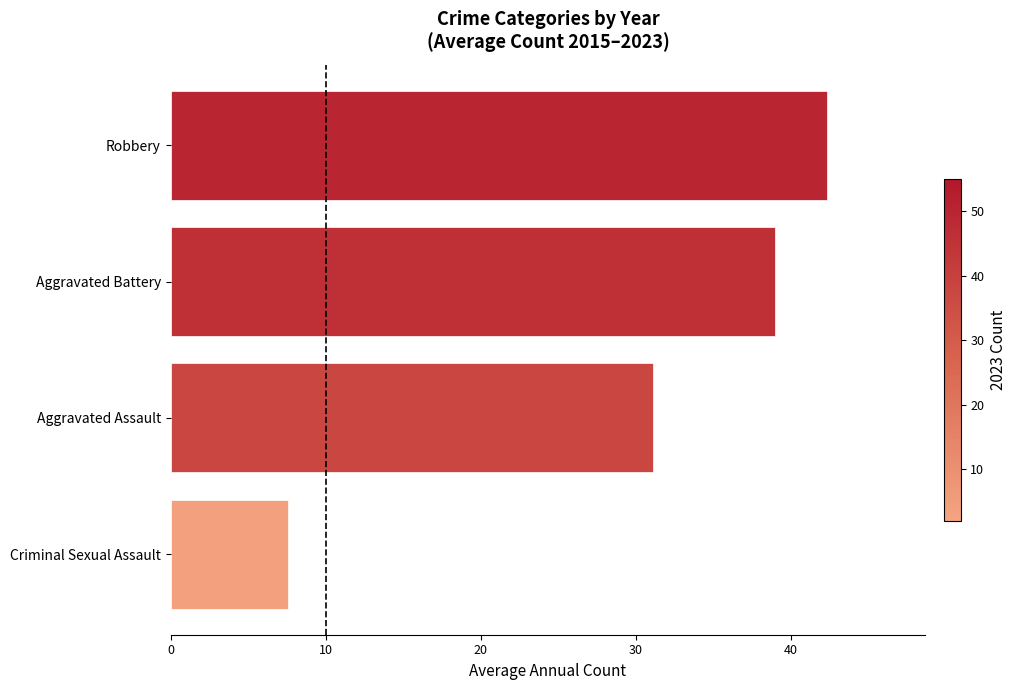

What is the change in value from Criminal Sexual Assault to Robbery?

+34.8